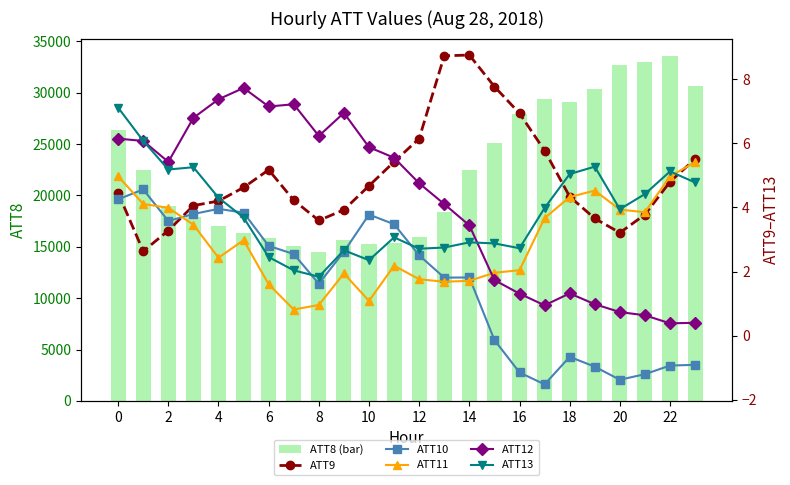

What is the maximum value for ATT8 (bar)?

33600